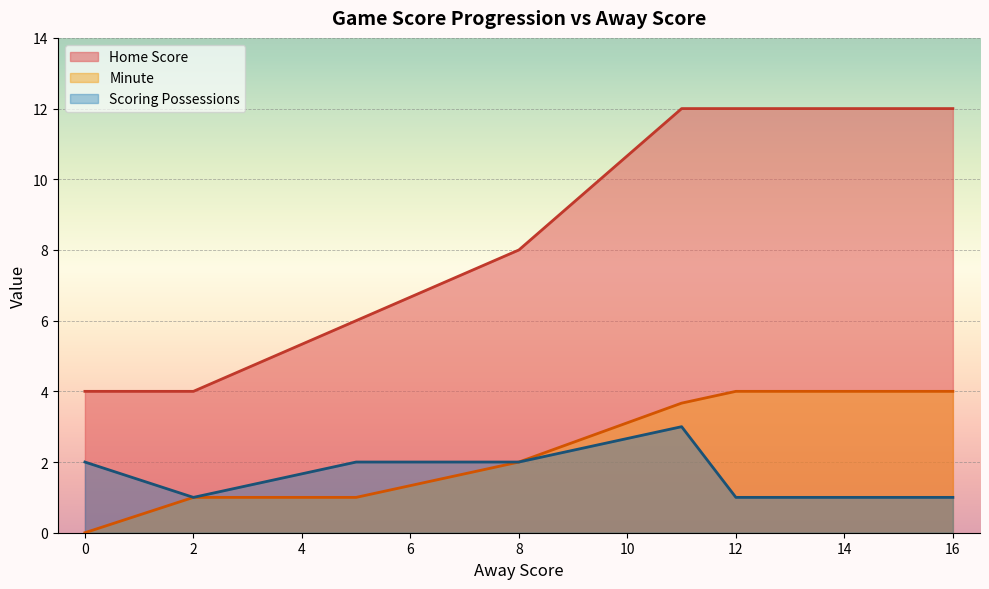

Is it true that isScoringPosession equals 0 at 11?

False